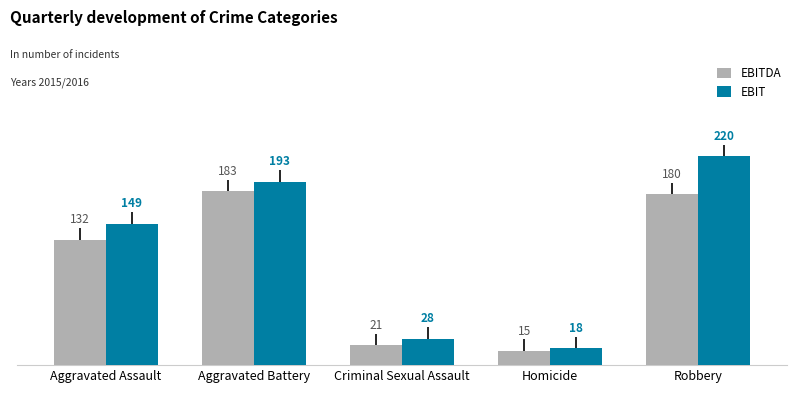

At which category is the sum across all series the highest?

Robbery